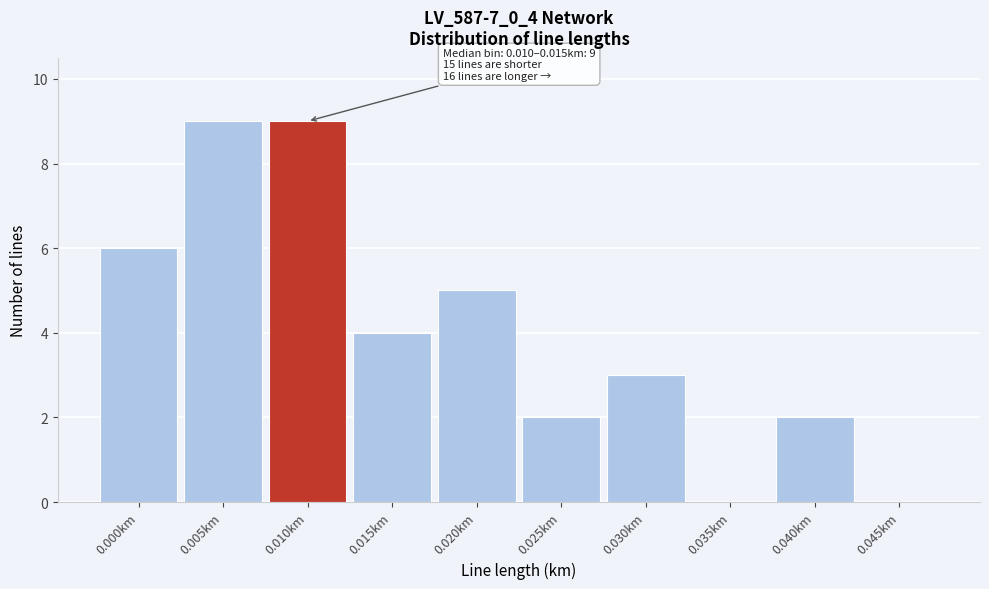

Reading left to right, what are all the values shown in this chart?

0.000km=6	0.005km=9	0.010km=9	0.015km=4	0.020km=5	0.025km=2	0.030km=3	0.035km=0	0.040km=2	0.045km=0